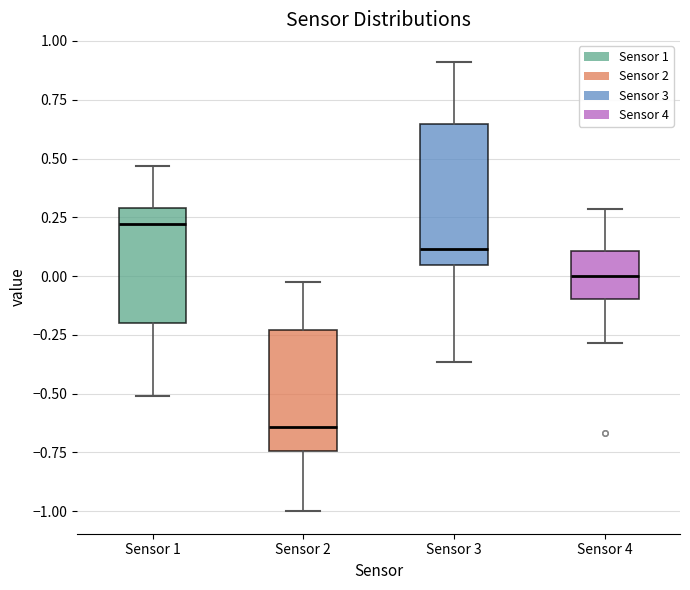

Where does the lower whisker of the box for Sensor 4 end on the y-axis? The values are not printed on the chart, so give them approximately, as read against the axis.

-0.30